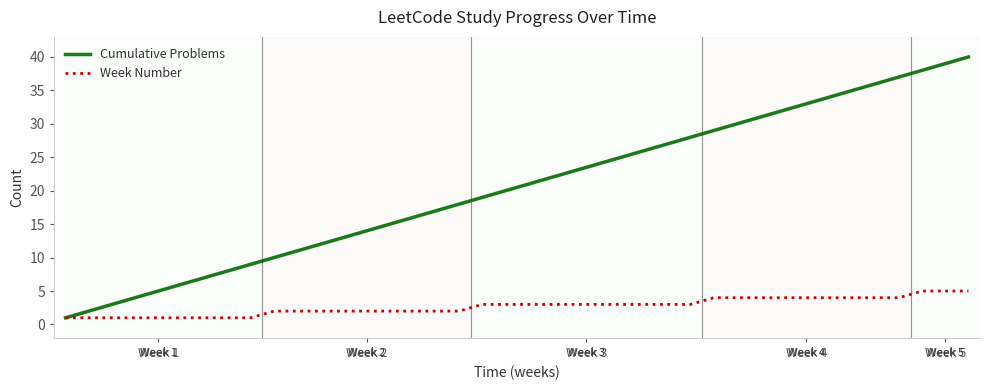

What is the difference between the maximum and second lowest values in the Cumulative Problems series?

38